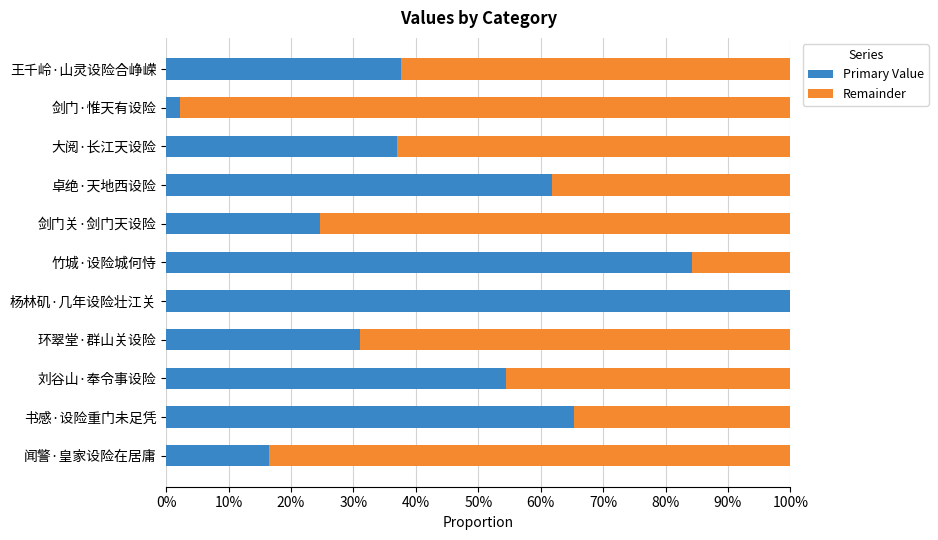

What are all the series names shown in the legend?

Primary Value, Remainder